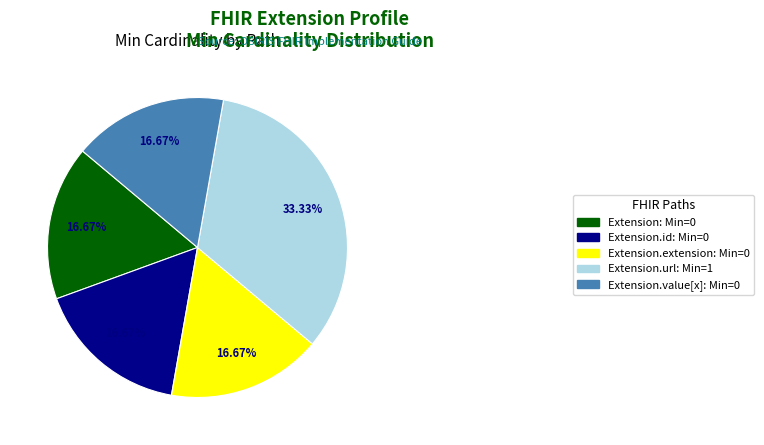

Combined, do Extension: Min=0 and Extension.value[x]: Min=0 account for over 50%?

No